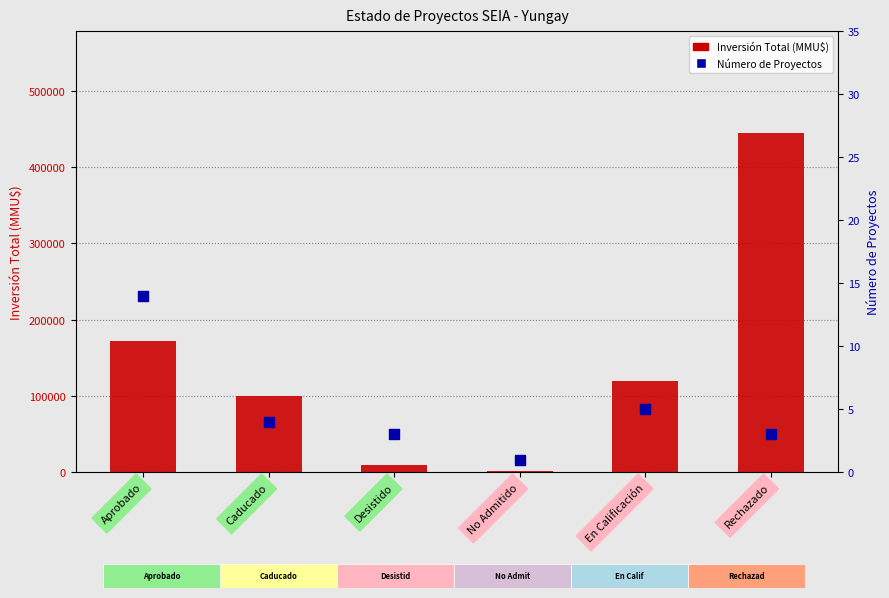

What is the total value across all series at Rechazado?

445003